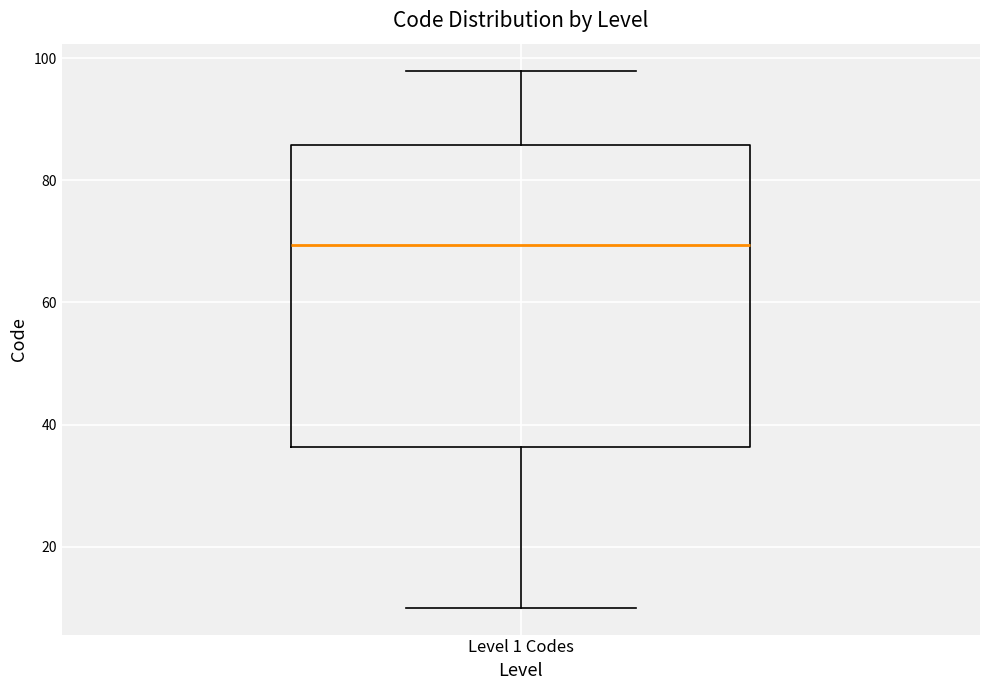

Transcribe this box plot: give where the median line is, the range the box spans, and where the two whiskers end, as read against the y-axis. The values are not printed on the chart, so give them approximately, as read against the axis.

median 70, box 36 to 86, whiskers 10 to 98